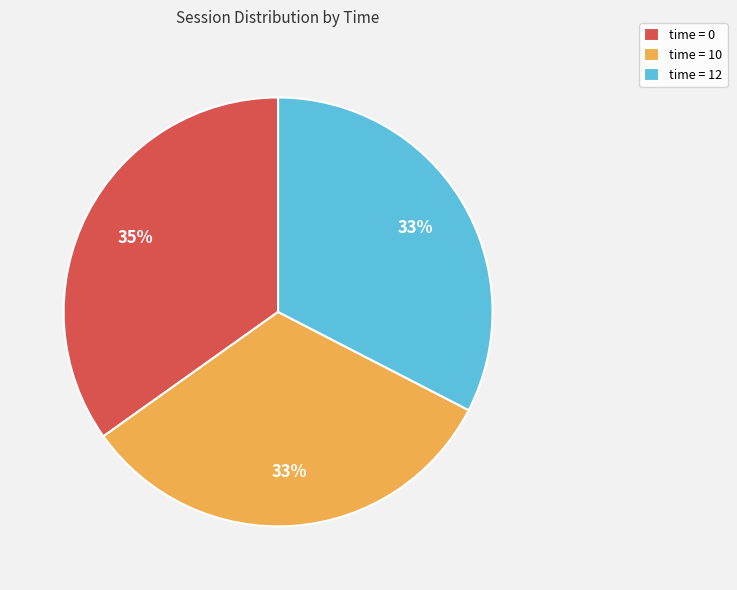

Does any single category account for the majority?

No